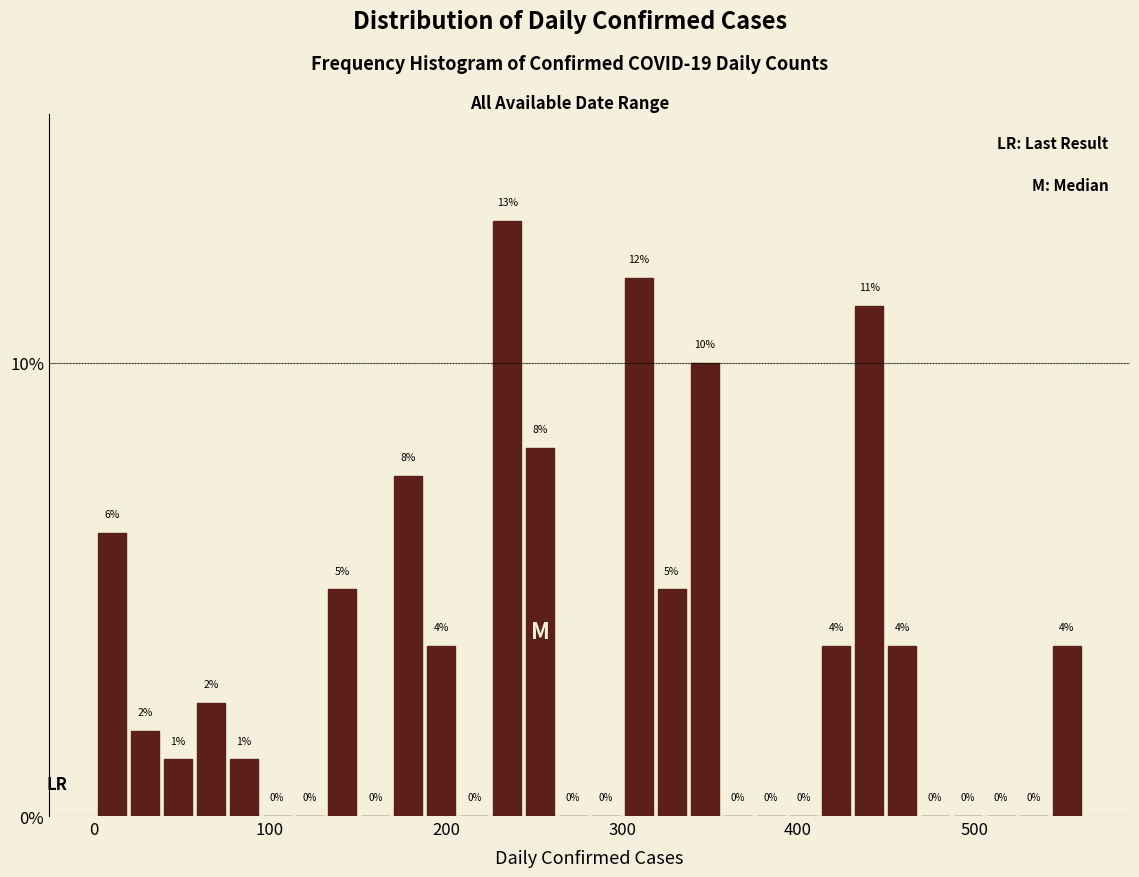

Read against the x-axis, roughly where is the centre of the tallest bar?

230